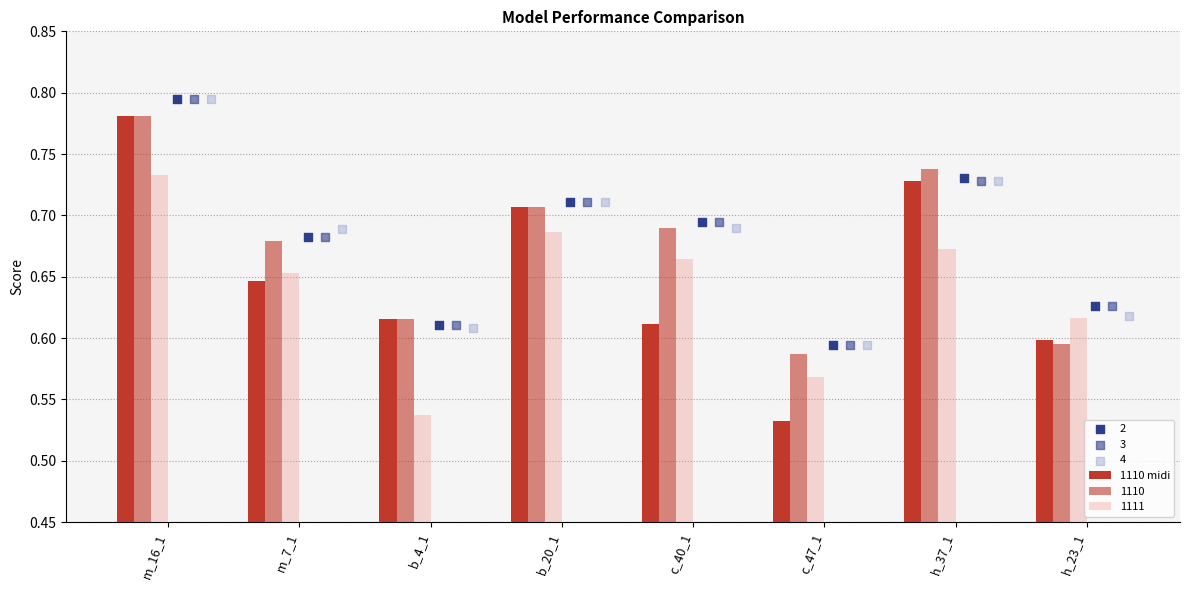

Which has a higher value, c_47_1 or c_40_1?

c_40_1